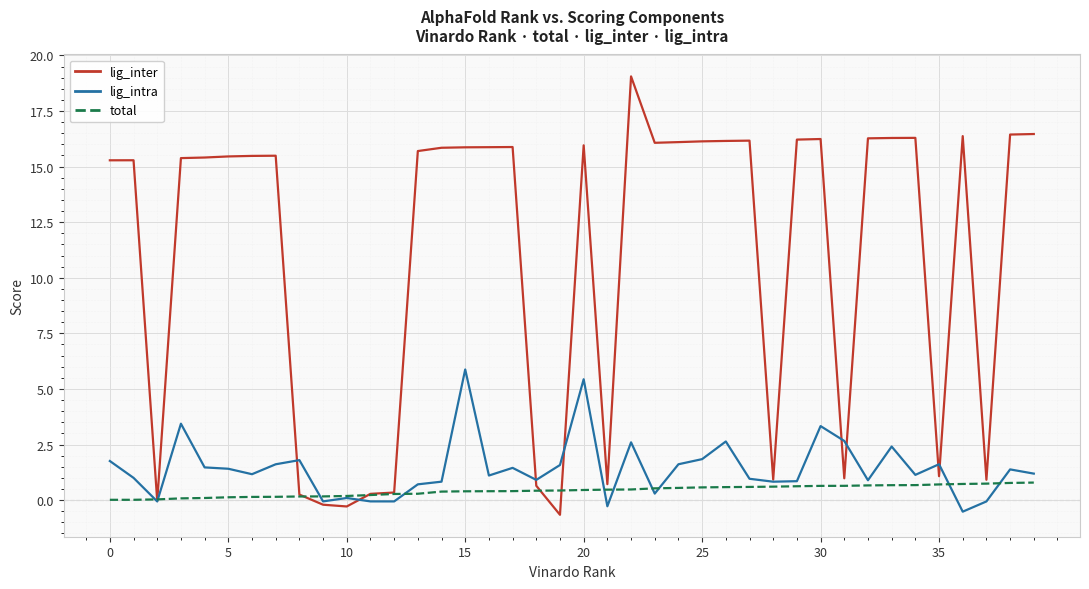

List the series in order of their peak value, highest first.

lig_inter, lig_intra, total